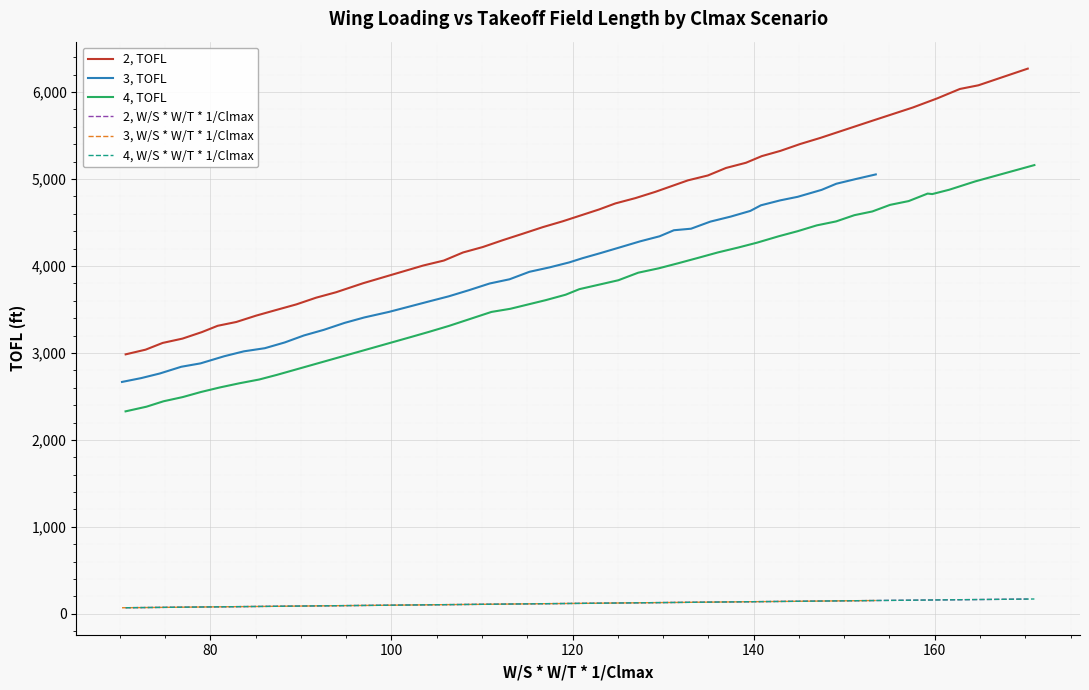

True or false: 4, TOFL and 3, W/S * W/T * 1/Clmax intersect in this chart.

False